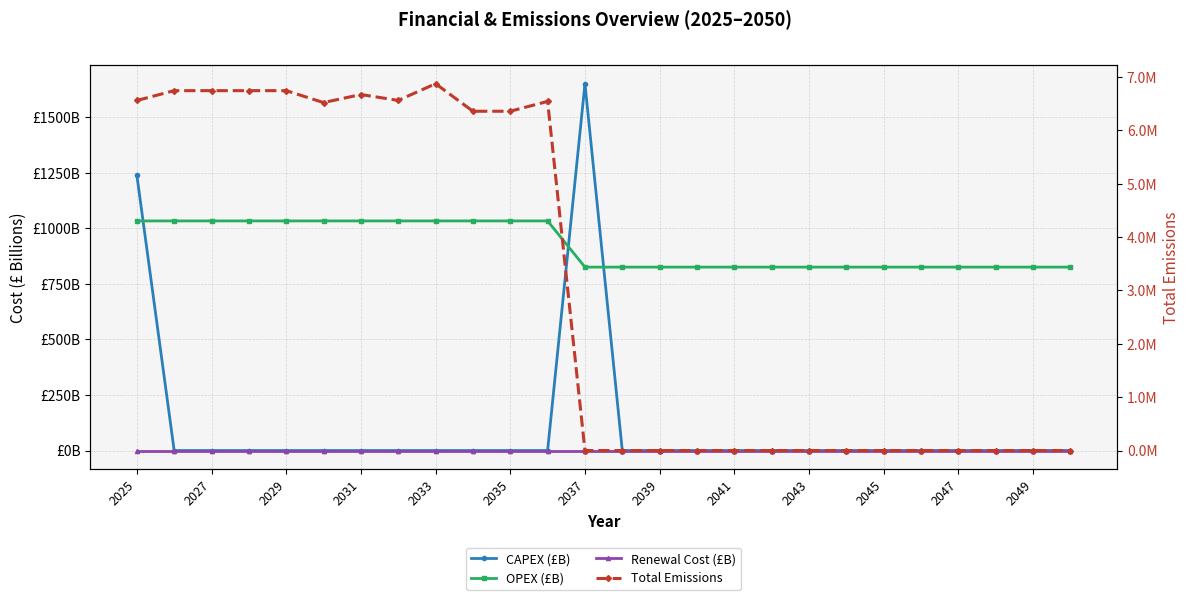

Is it true that Total Emissions equals 1843560.8 at 2047?

False